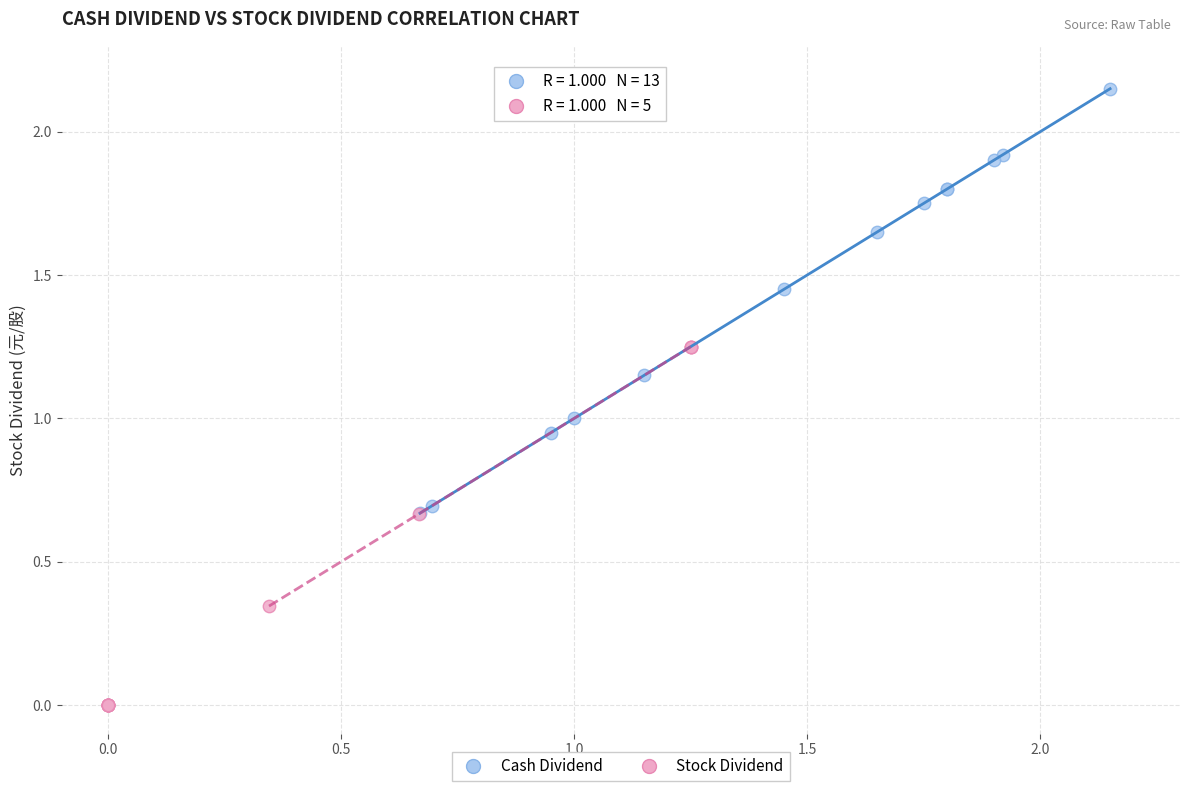

What are all the series names shown in the legend?

Cash Dividend, Stock Dividend